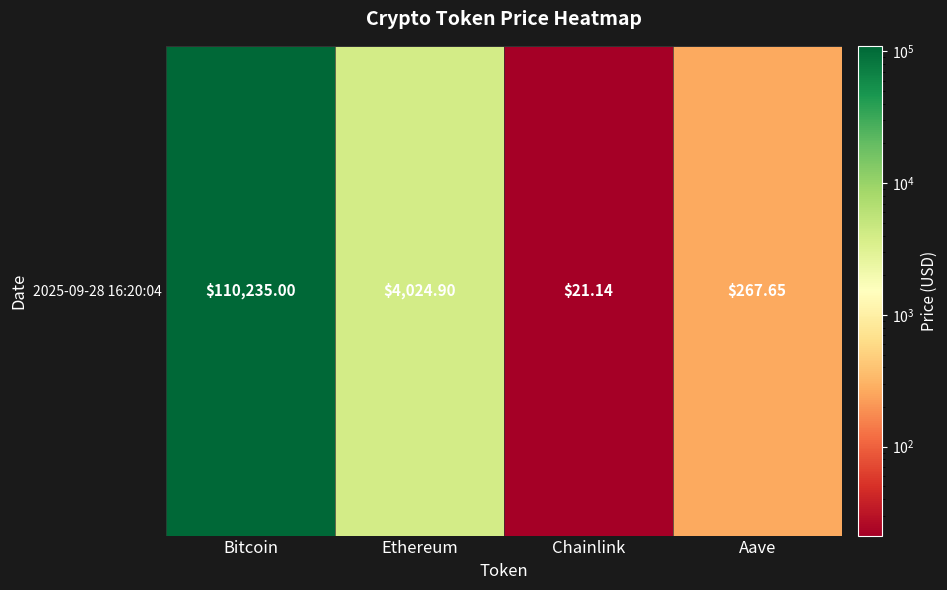

Count the number of data series in this chart.

1